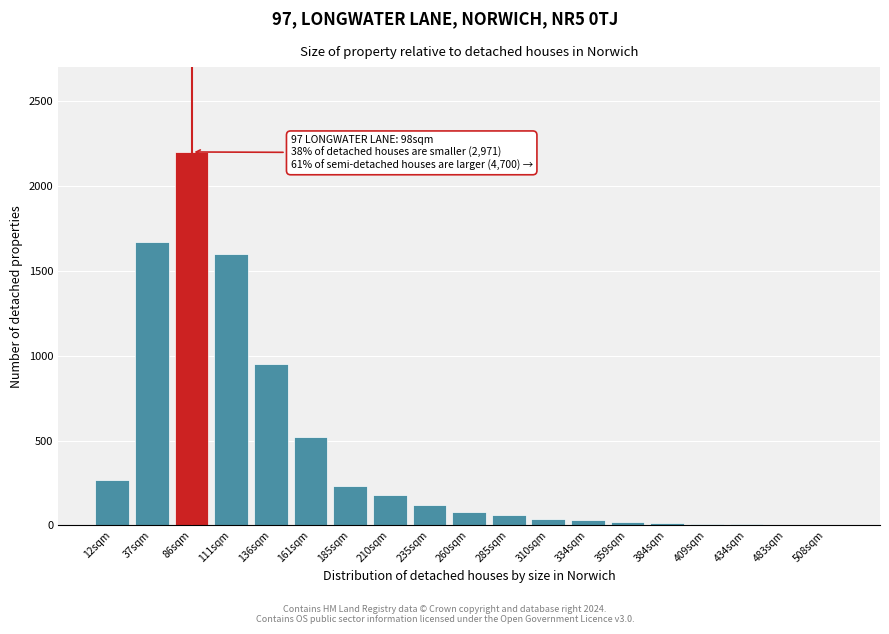

What is the sum of all values?

8011